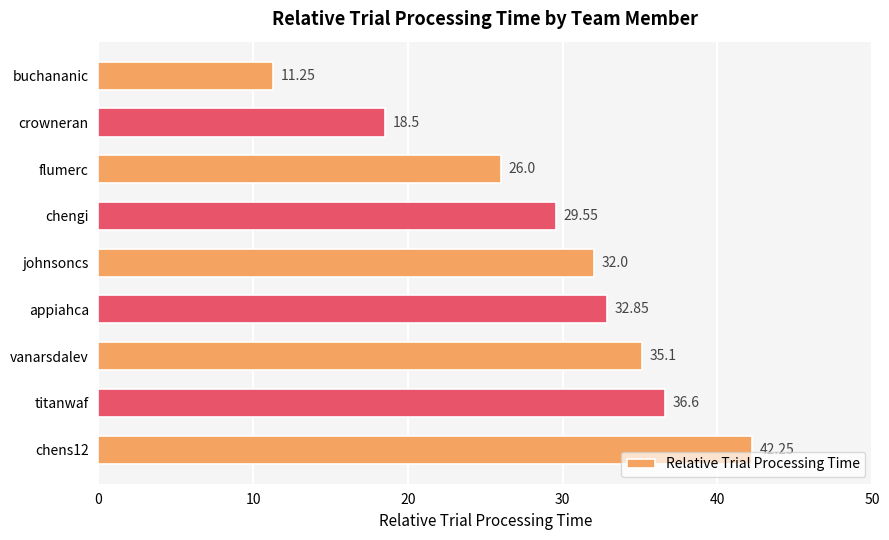

What is the label of the 5th bar from the top?

johnsoncs